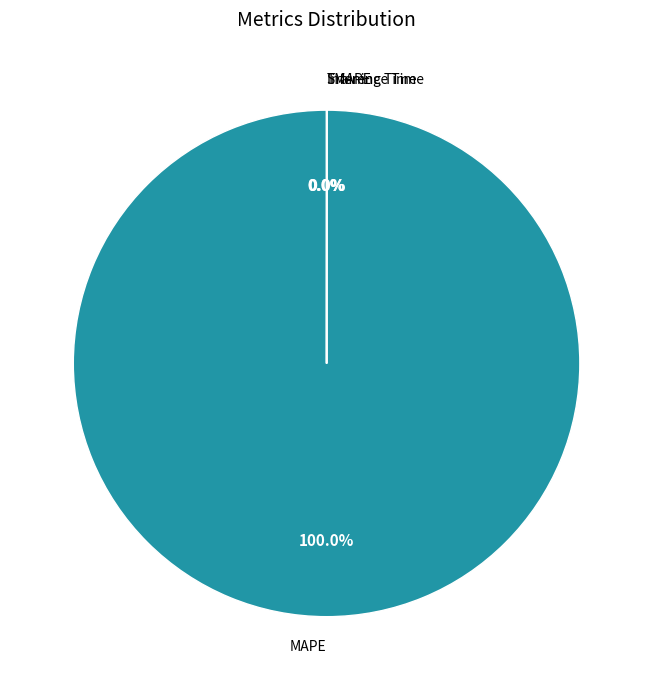

Does MAPE represent more than half of the total?

Yes